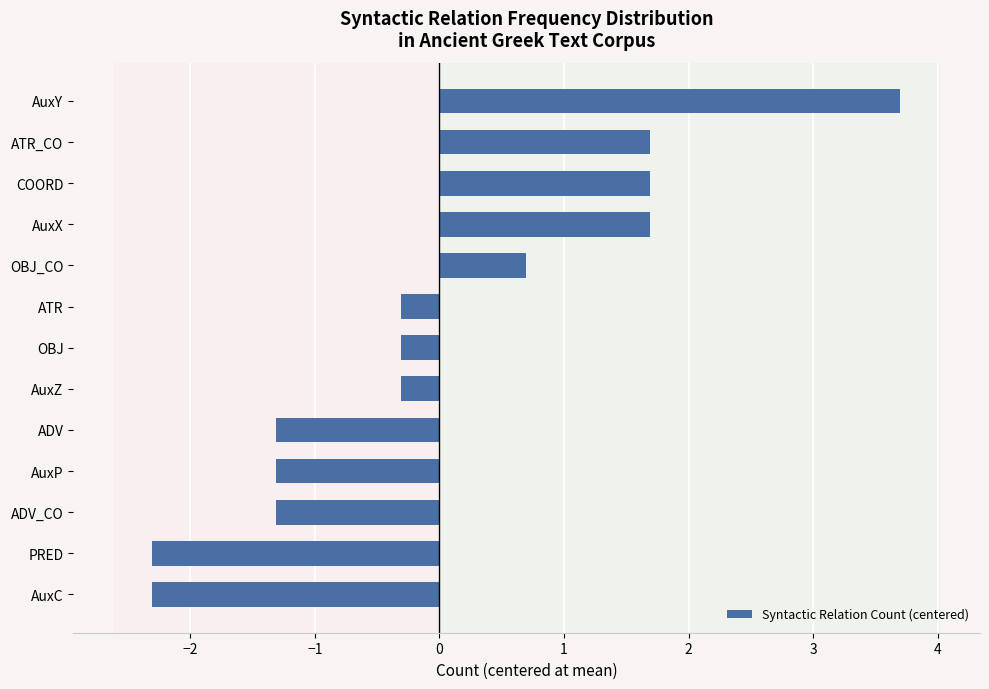

What is the change in value from OBJ to ATR_CO?

+2.0